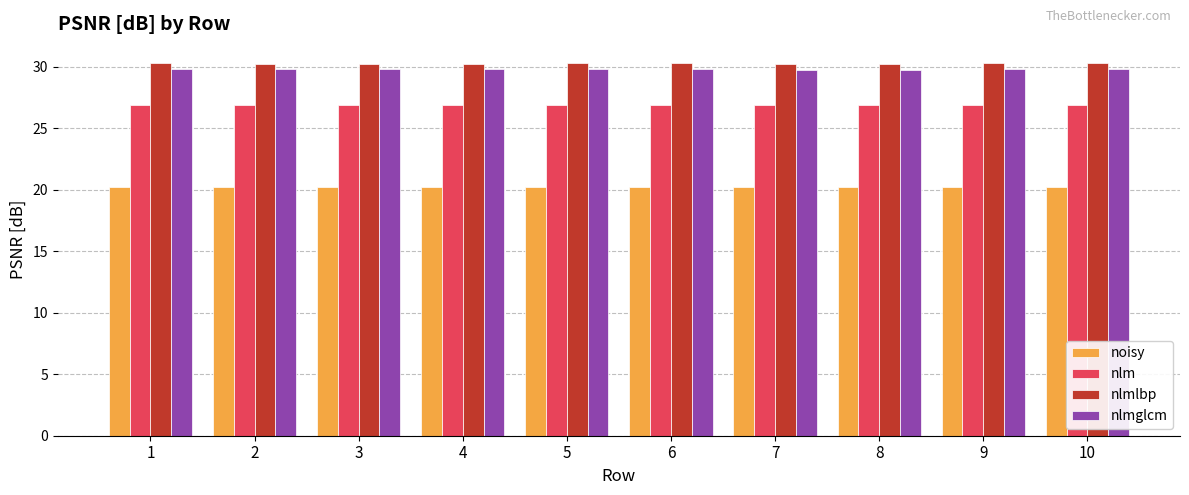

Count the nlmlbp values in the range 30 to 31.

10